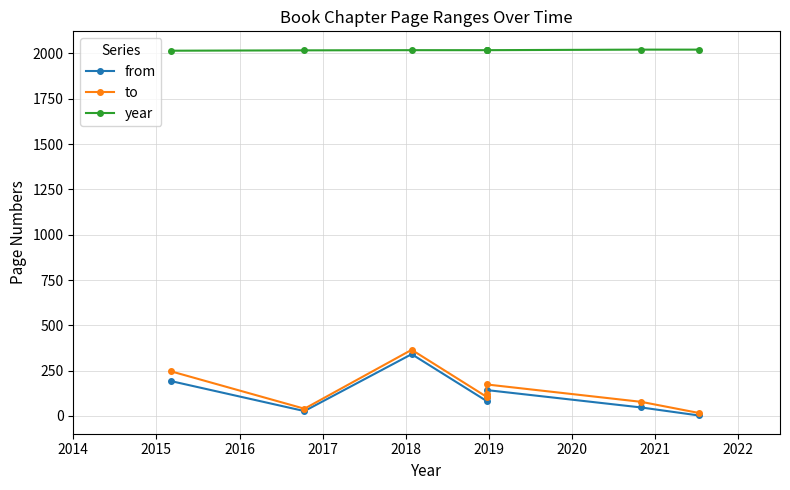

Reading left to right, extract all data points from this chart.

from: 193	27	341	83	107	143	47	3
to: 247	40	365	106	122	174	78	17
year: 2015	2017	2018	2018	2018	2018	2021	2021